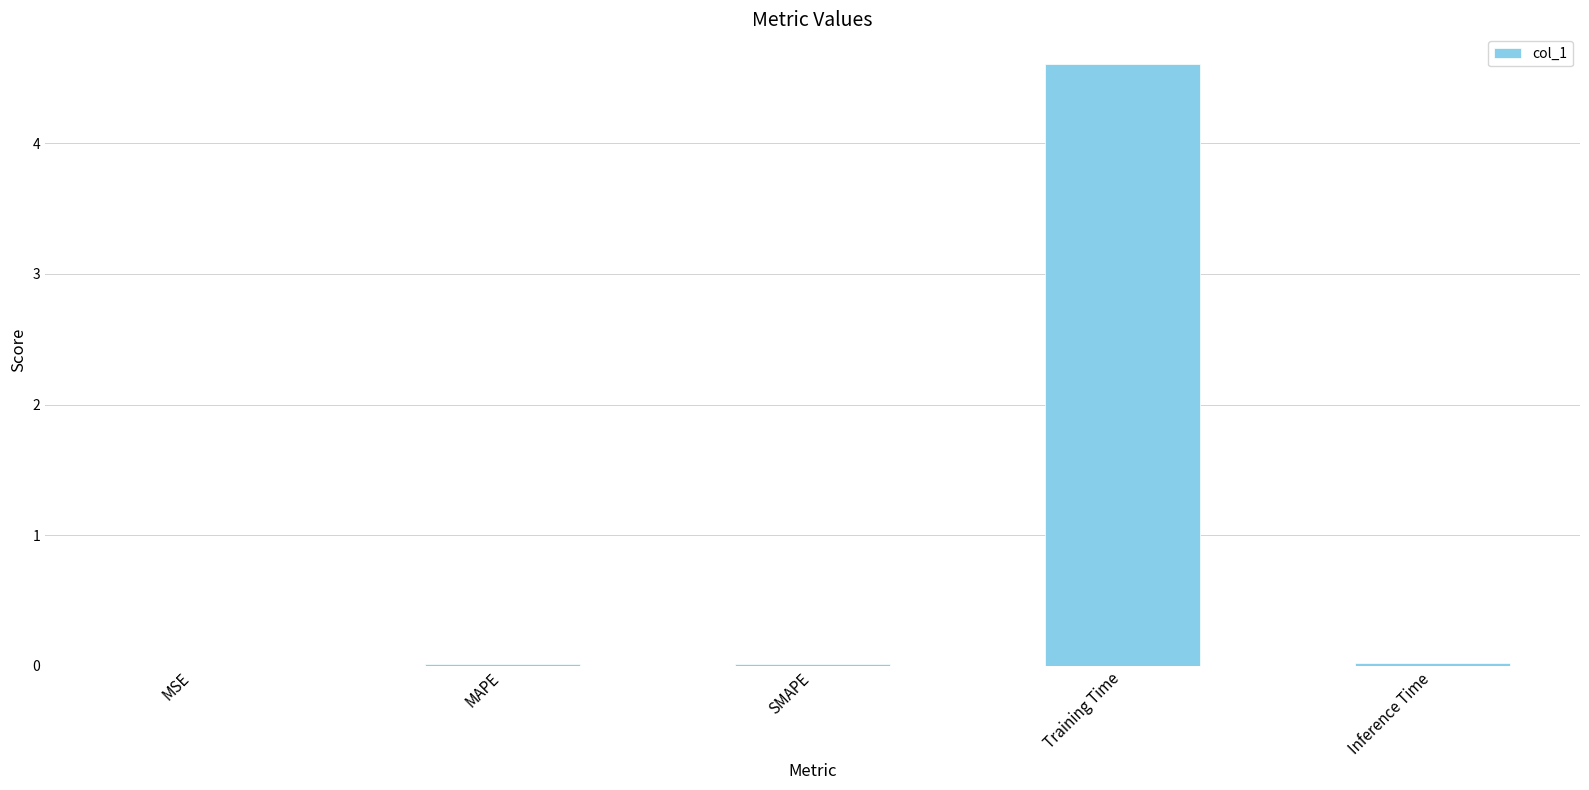

What is the maximum value shown in the chart?

4.6